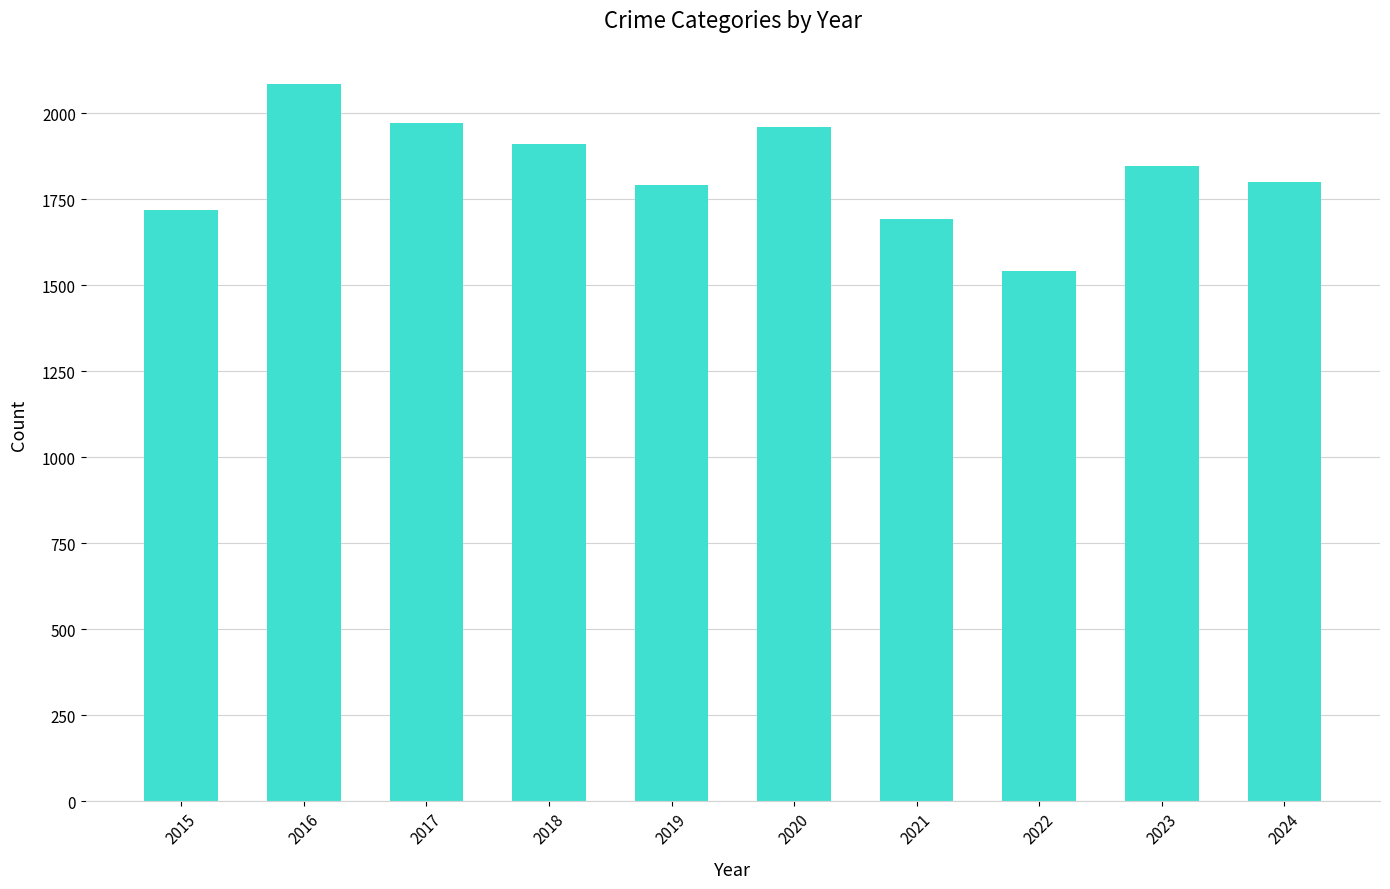

Which has a higher value, 2020 or 2018?

2020